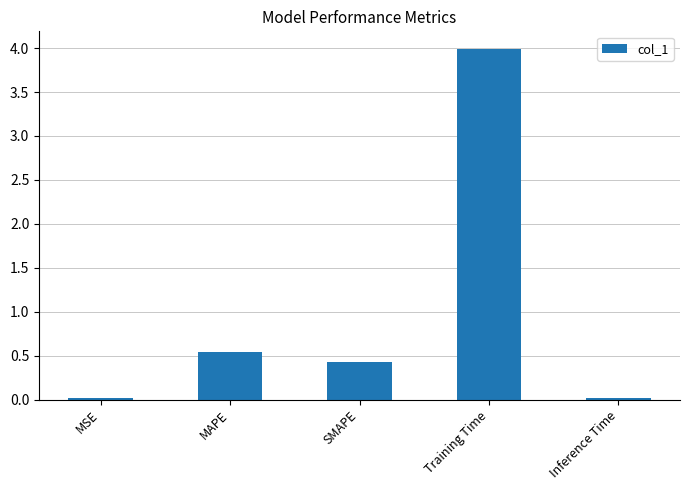

What is the sum of all values?

5.0